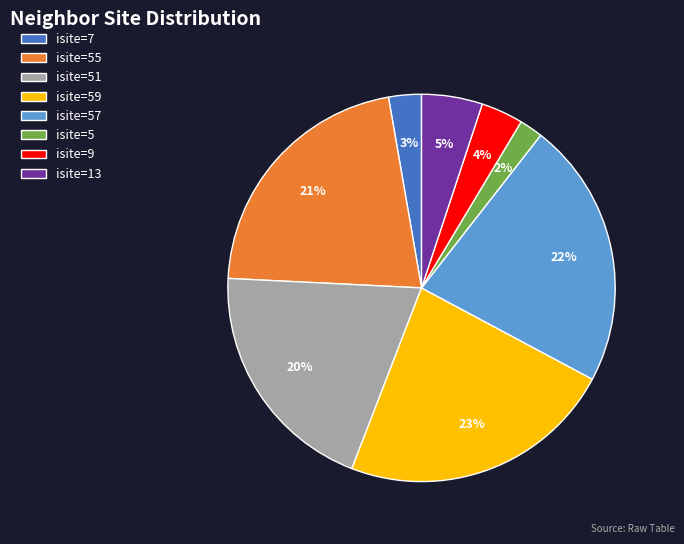

How many segments does this pie chart have?

8